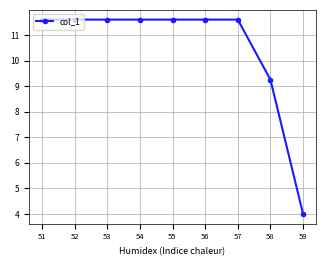

What is the sum of all values?

94.5